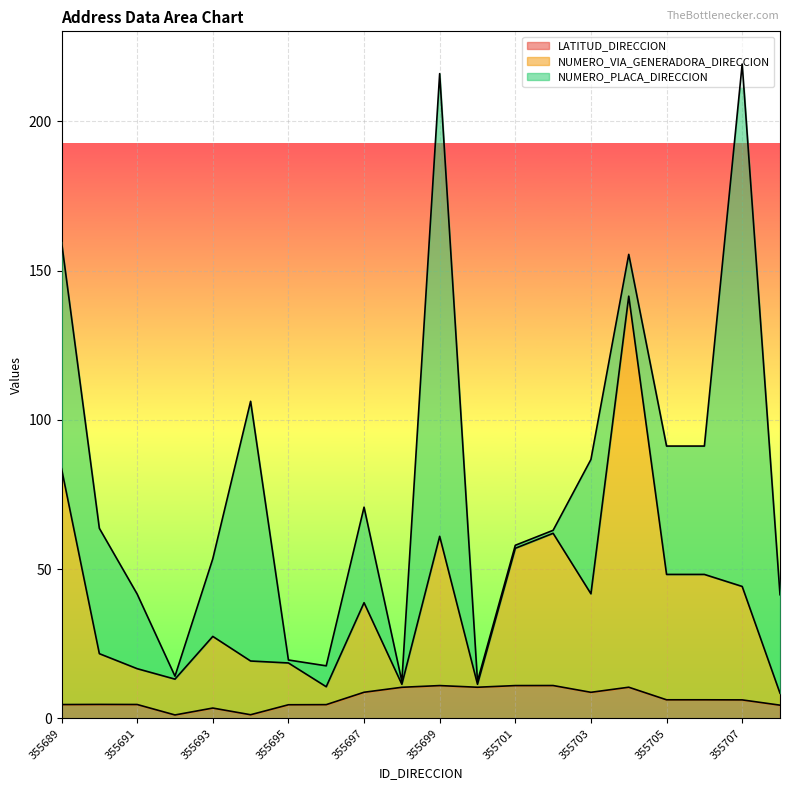

How many data points in NUMERO_VIA_GENERADORA_DIRECCION are less than 38?

10